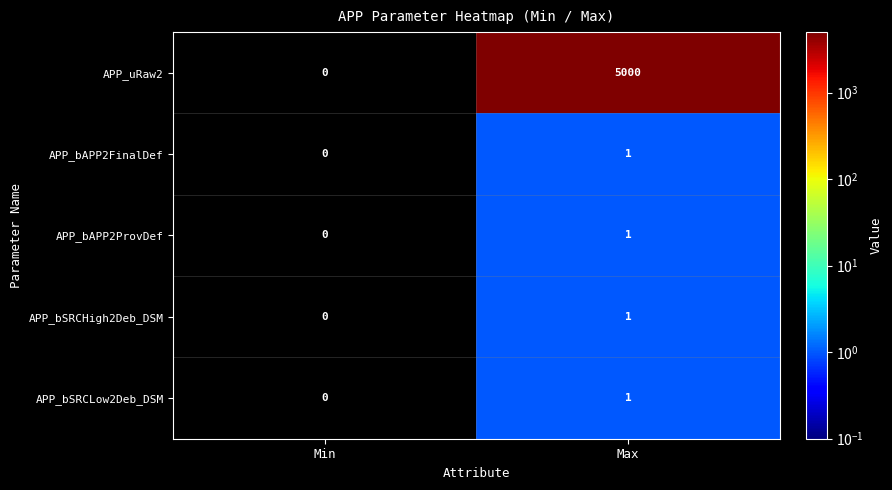

Reading left to right, extract all data points from this chart.

APP_uRaw2: 0	5000
APP_bAPP2FinalDef: 0	1
APP_bAPP2ProvDef: 0	1
APP_bSRCHigh2Deb_DSM: 0	1
APP_bSRCLow2Deb_DSM: 0	1